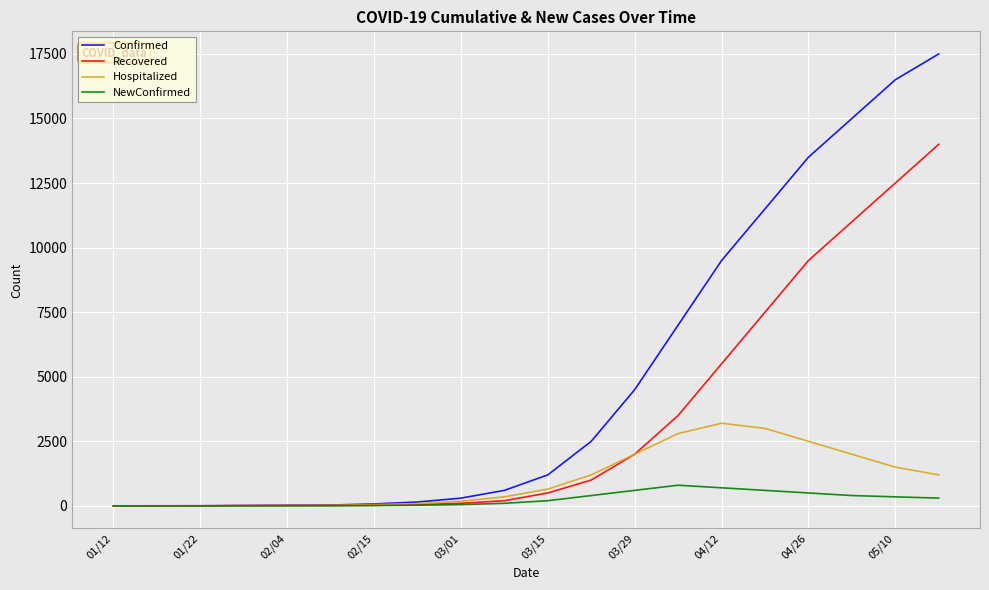

Rank the series by their maximum value, from highest to lowest.

Confirmed, Recovered, Hospitalized, NewConfirmed